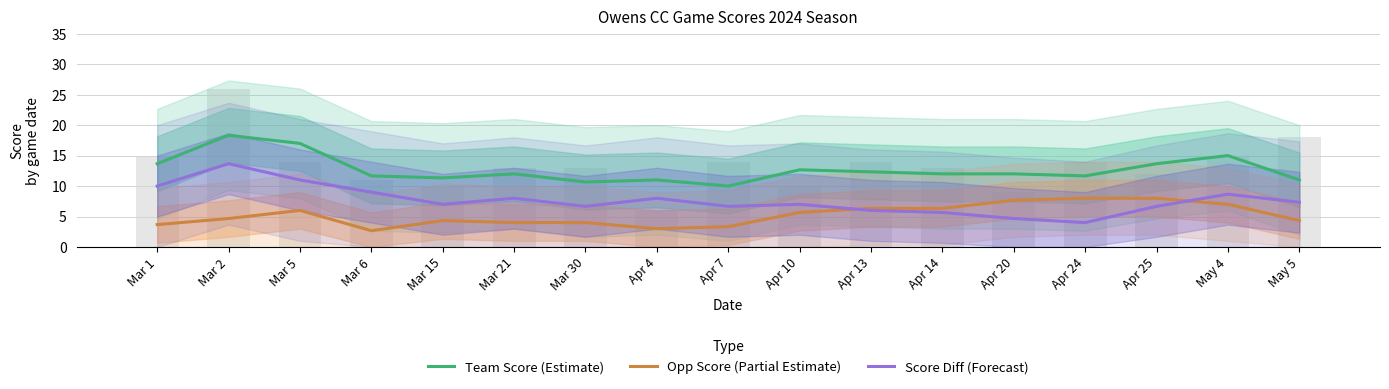

Which series has the widest spread of values?

Score Diff (Forecast)